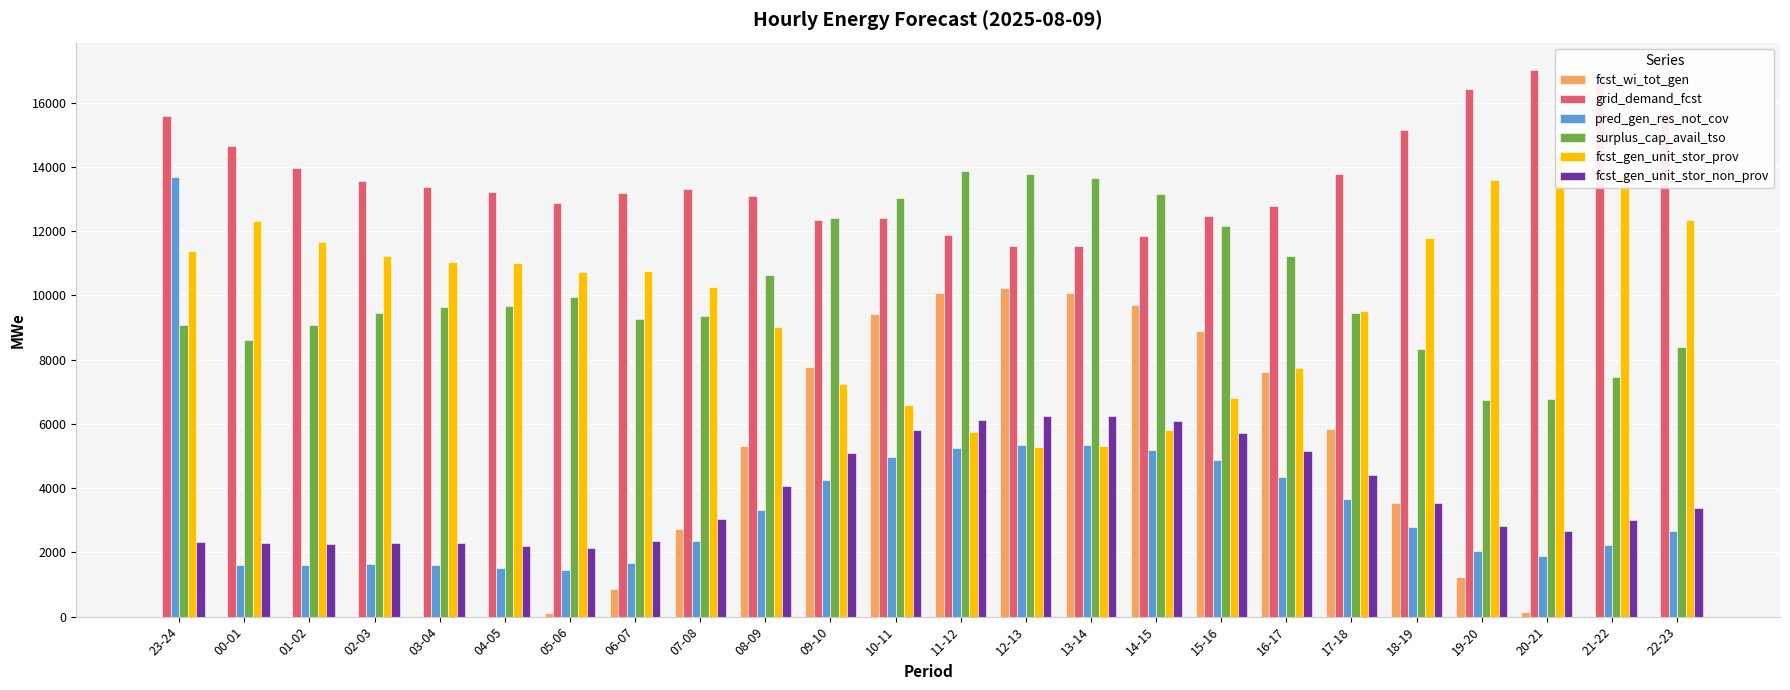

What is the difference between the maximum and minimum values in the grid_demand_fcst series?

5469